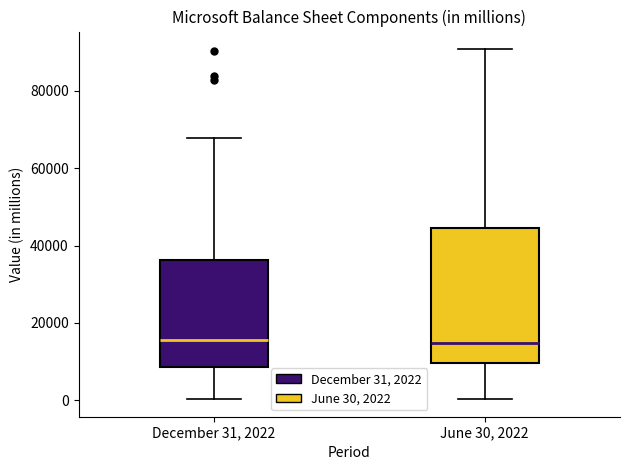

Where is the lower edge of the box for December 31, 2022 on the y-axis? The values are not printed on the chart, so give them approximately, as read against the axis.

8000